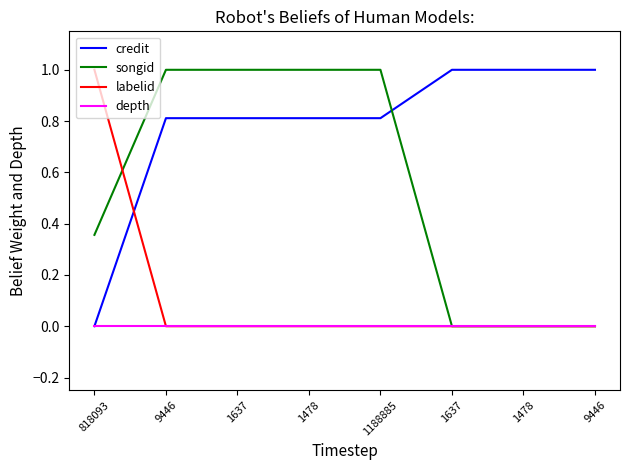

Which series changed the most between 1478 and 1637?

songid